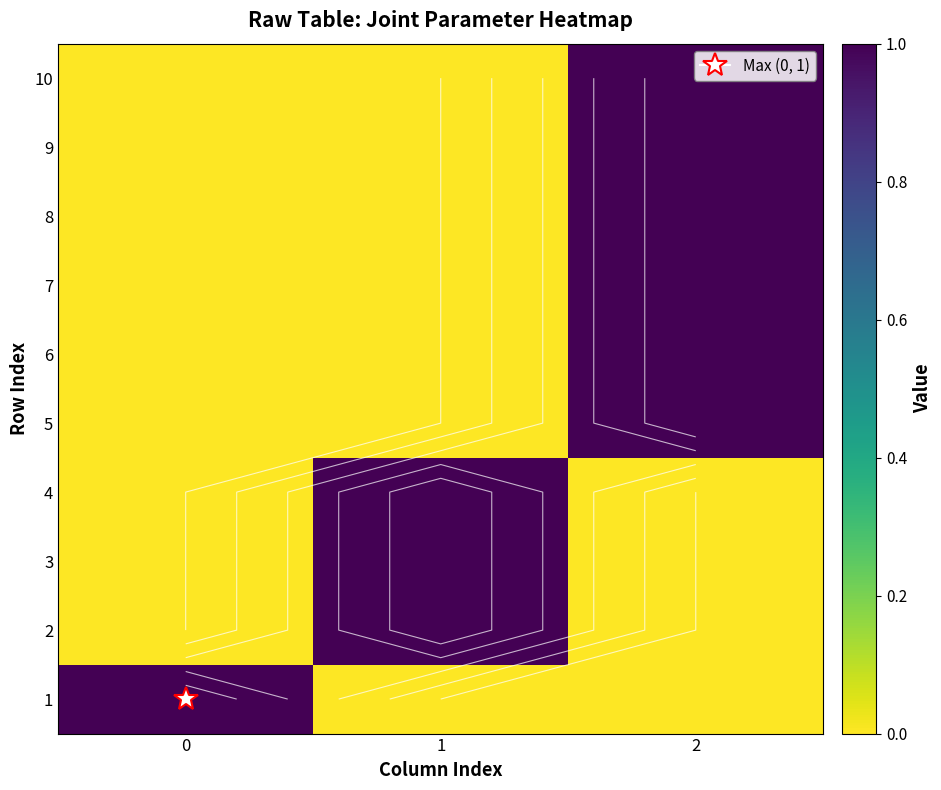

True or false: 2 has a value of 1 at 1.

True